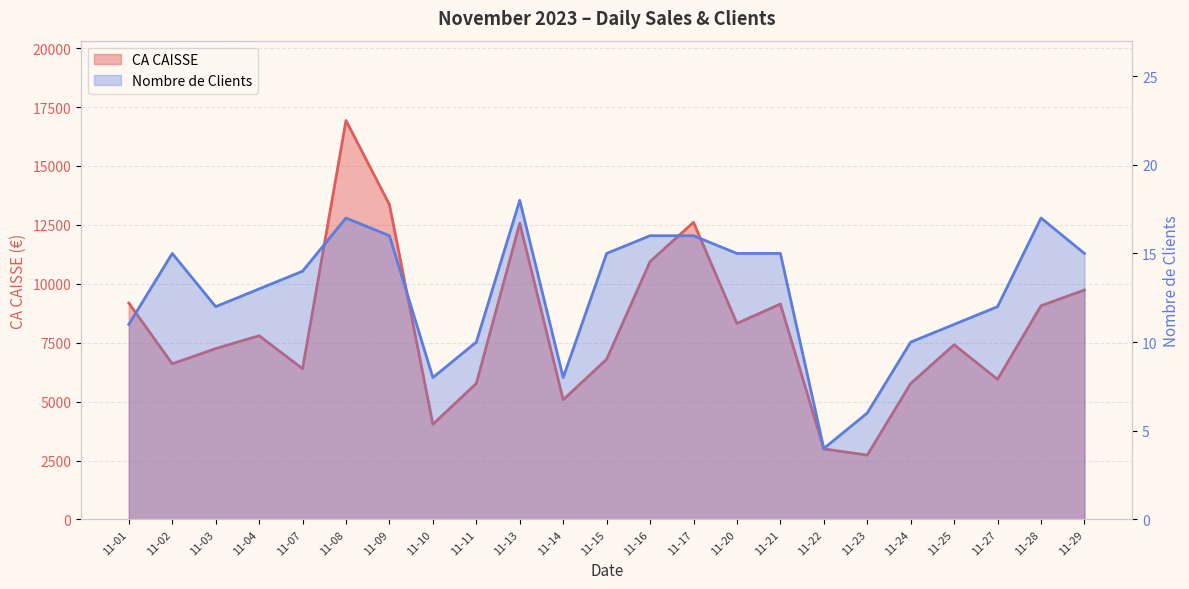

What is the difference between the Nombre de Clients values at 11-16 and 11-15?

1.0